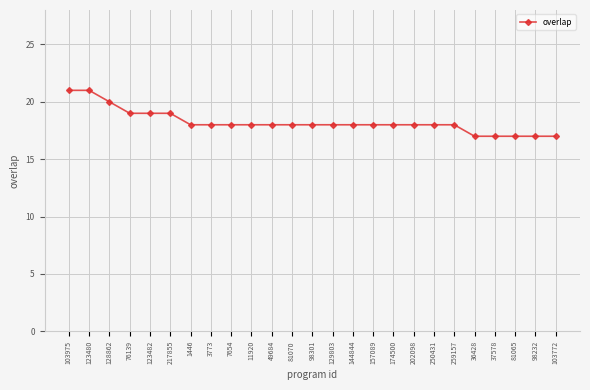

Does the chart have visible grid lines?

Yes